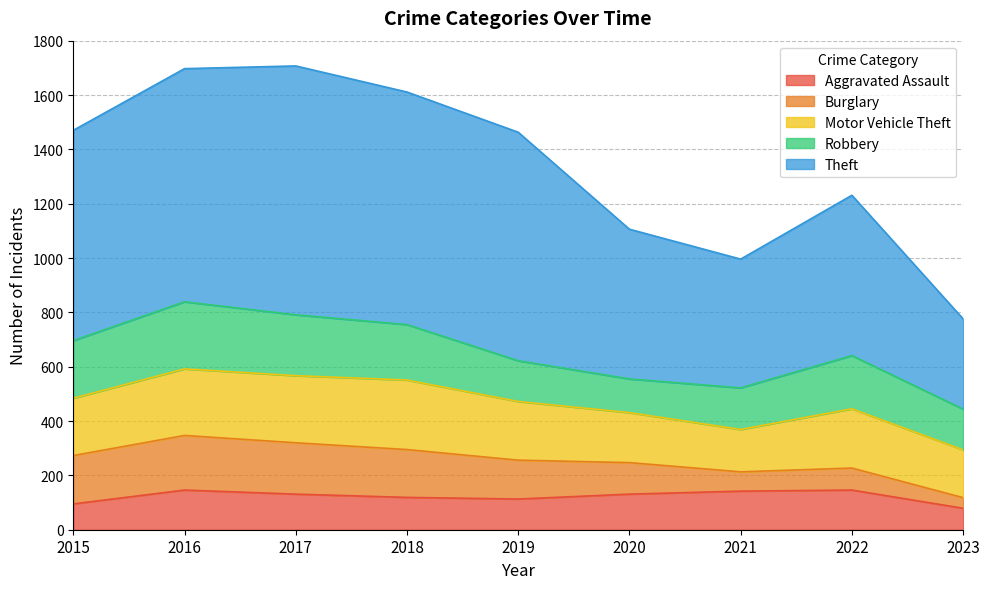

Reading left to right, list all the values displayed in this chart.

Aggravated Assault: 2015=95	2016=146	2017=131	2018=119	2019=113	2020=131	2021=142	2022=146	2023=79
Burglary: 2015=178	2016=201	2017=189	2018=176	2019=143	2020=116	2021=71	2022=81	2023=39
Motor Vehicle Theft: 2015=211	2016=245	2017=247	2018=256	2019=216	2020=184	2021=156	2022=218	2023=176
Robbery: 2015=212	2016=247	2017=224	2018=204	2019=150	2020=124	2021=153	2022=196	2023=150
Theft: 2015=774	2016=858	2017=916	2018=856	2019=841	2020=551	2021=474	2022=590	2023=332